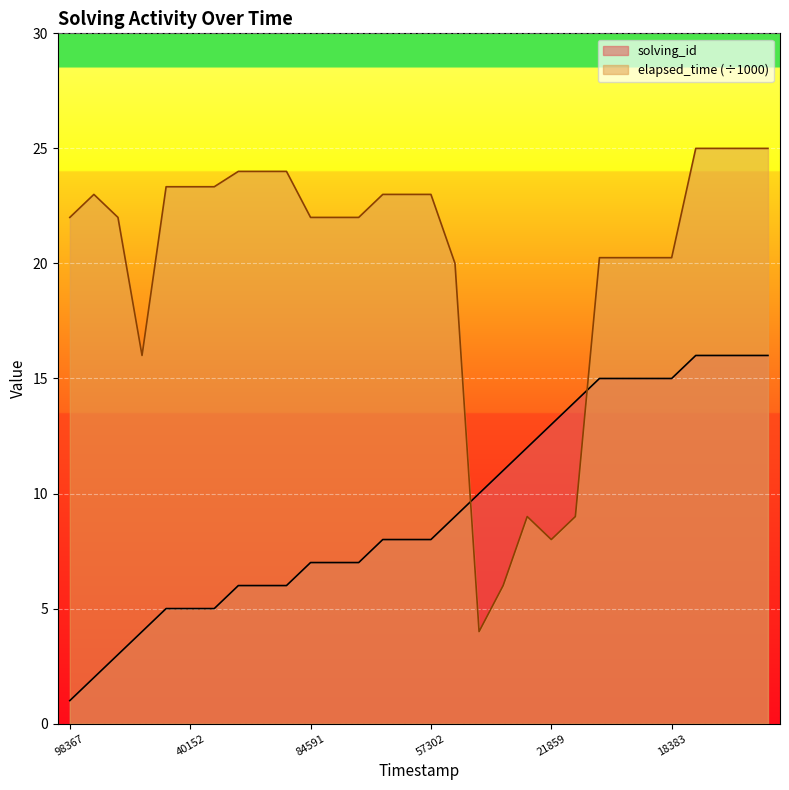

At which category is the sum across all series the highest?

1530678721240